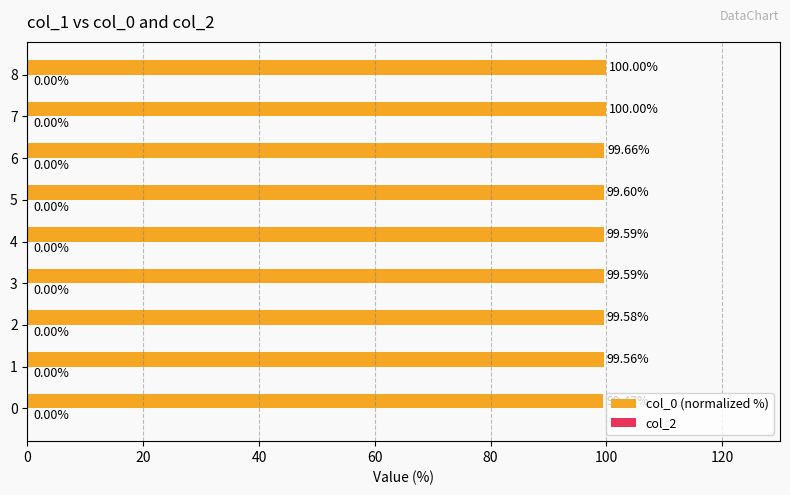

Which has a higher value, 6 or 3?

6